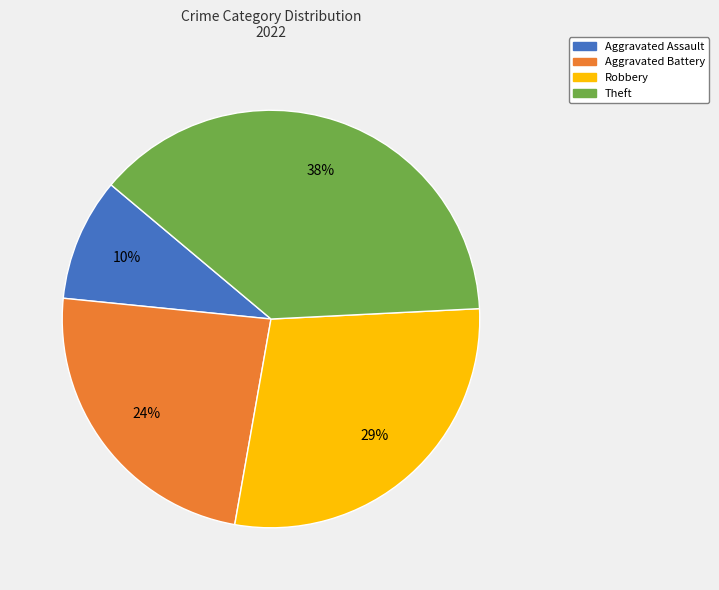

Combined, do Aggravated Assault and Robbery account for over 50%?

No